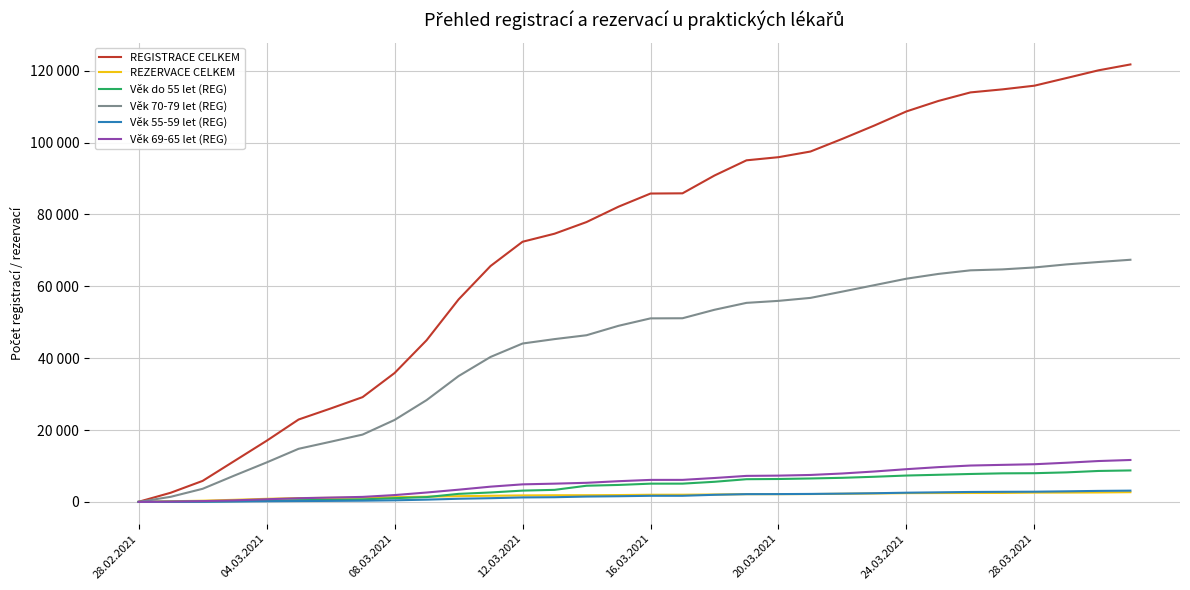

What is the average value of the REGISTRACE CELKEM series?

72064